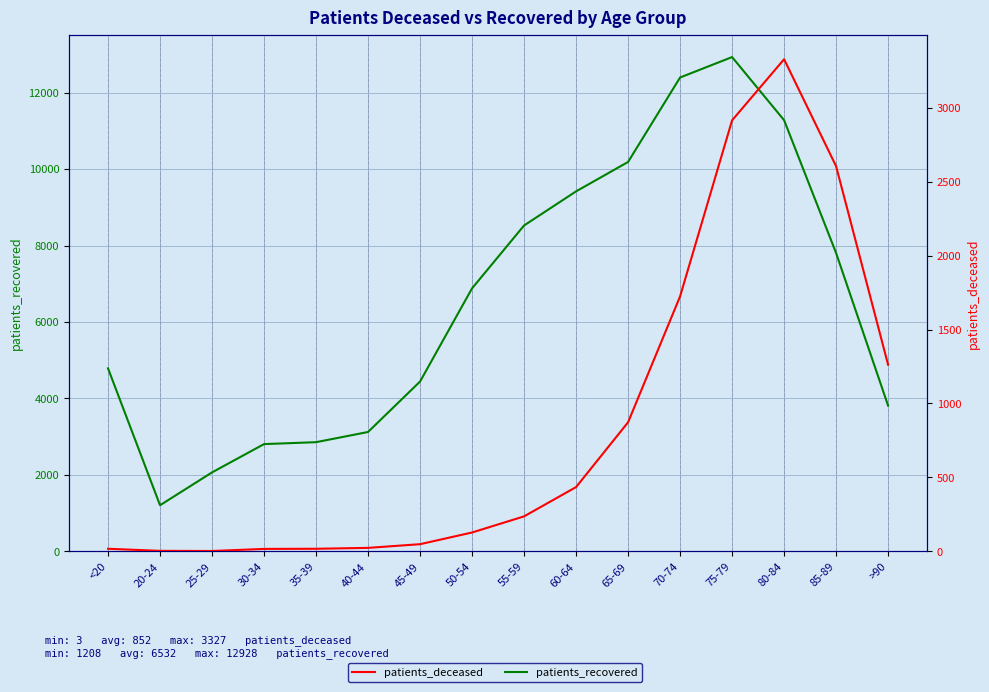

How many lines are shown in the chart?

2